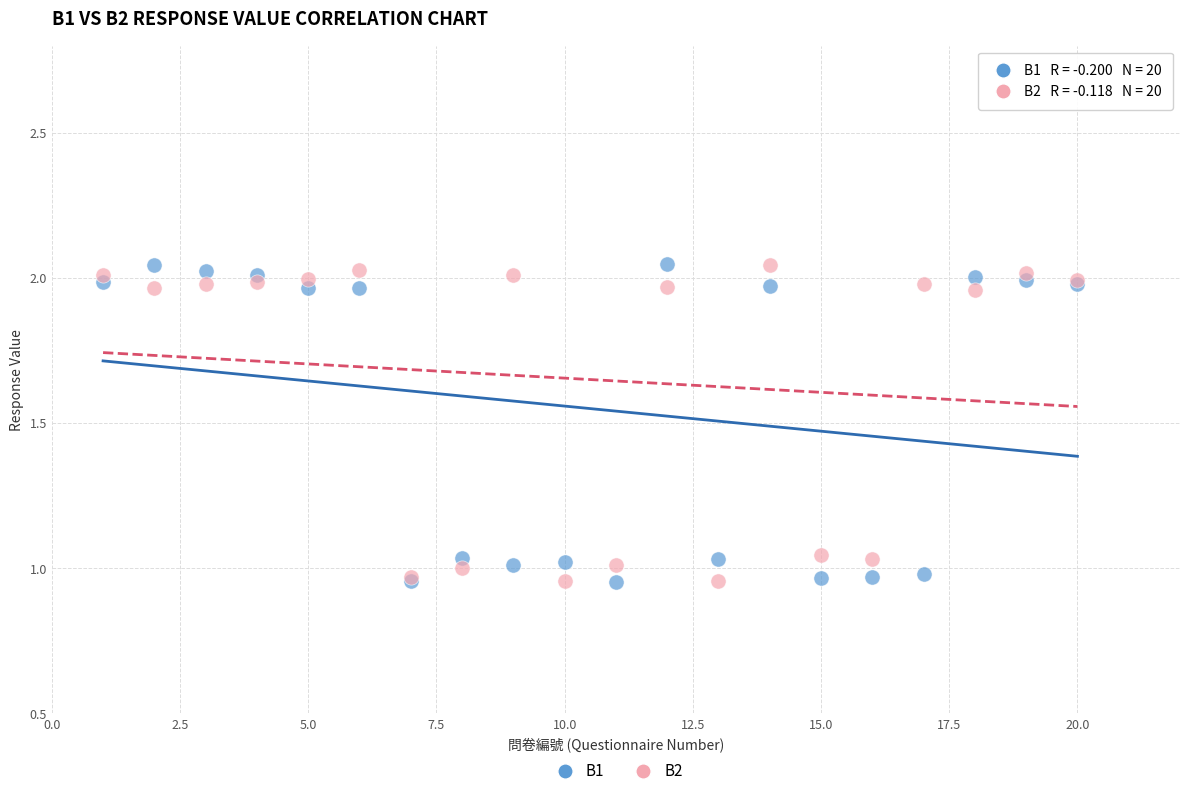

What are all the series names shown in the legend?

B1, B2